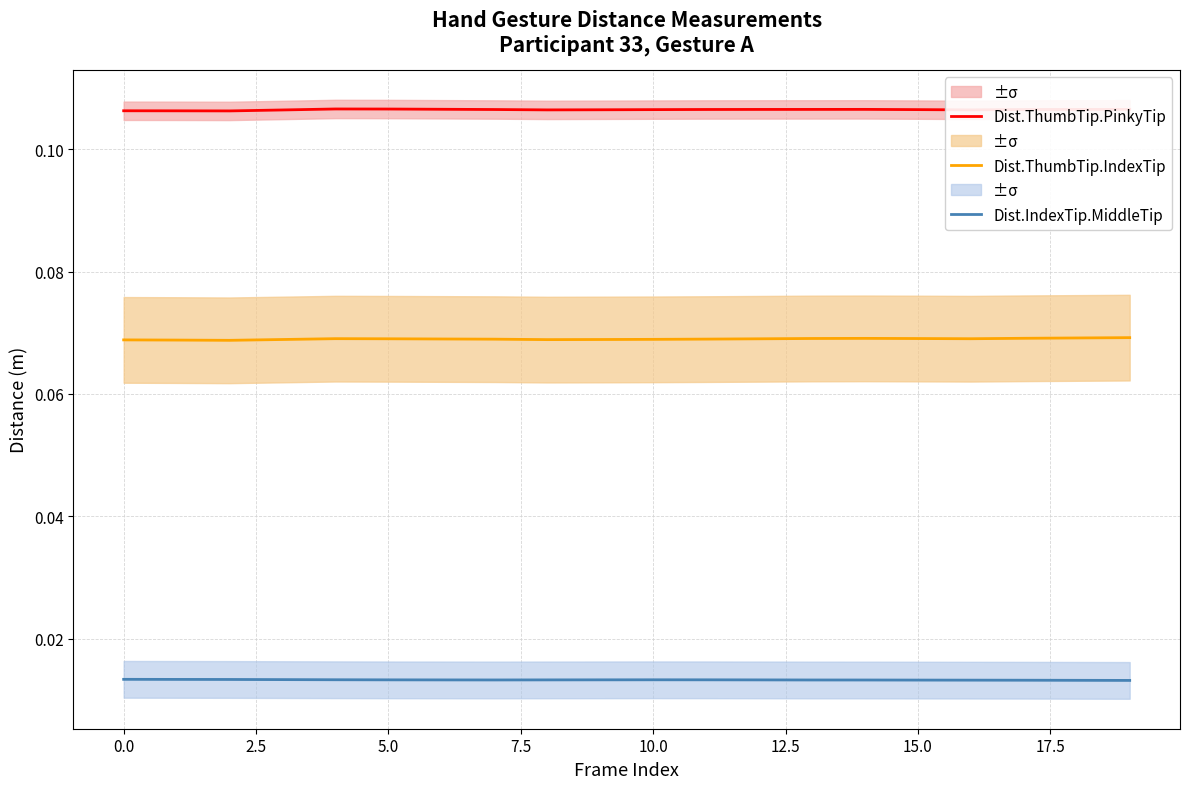

True or false: Dist.ThumbTip.PinkyTip and Dist.ThumbTip.IndexTip intersect in this chart.

False